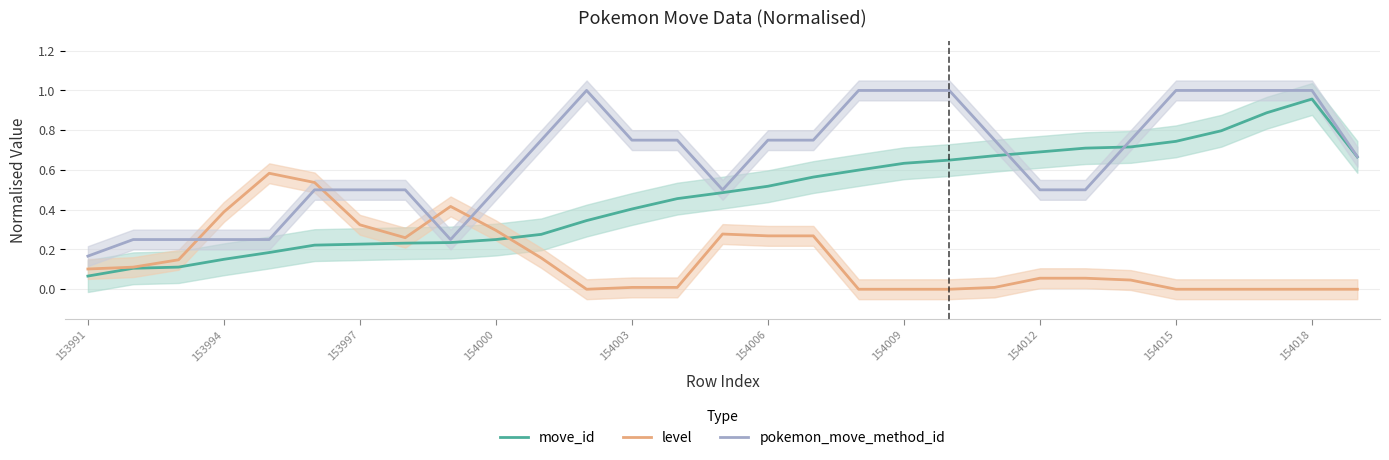

Is it true that pokemon_move_method_id equals 0.3 at 154000?

False